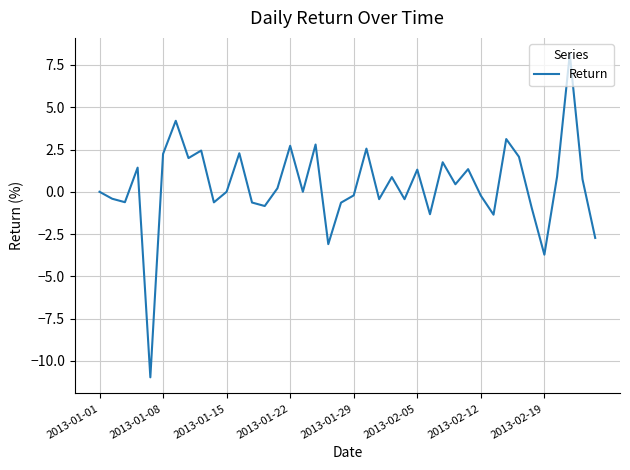

What is the difference between the maximum and minimum values?

19.1